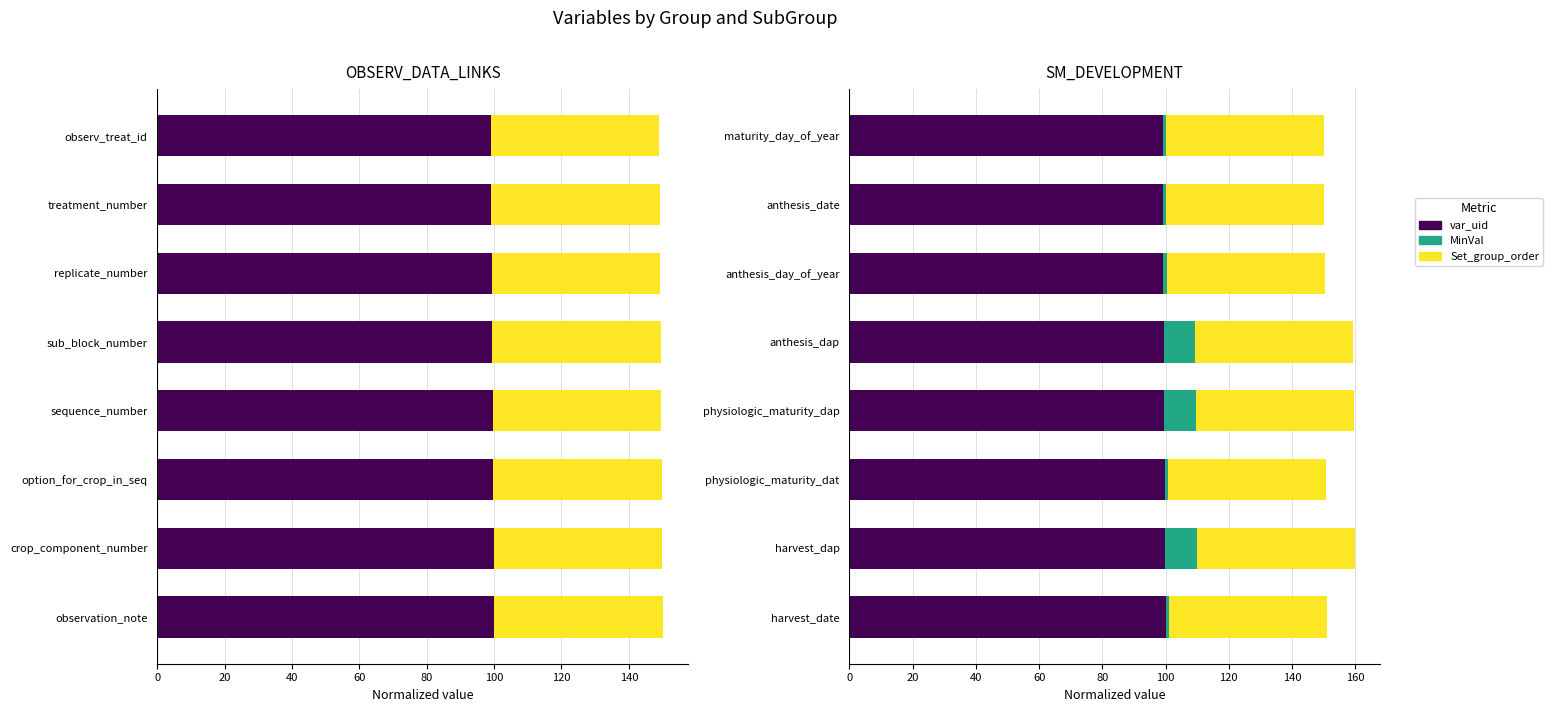

Which series has the widest spread of values?

MinVal